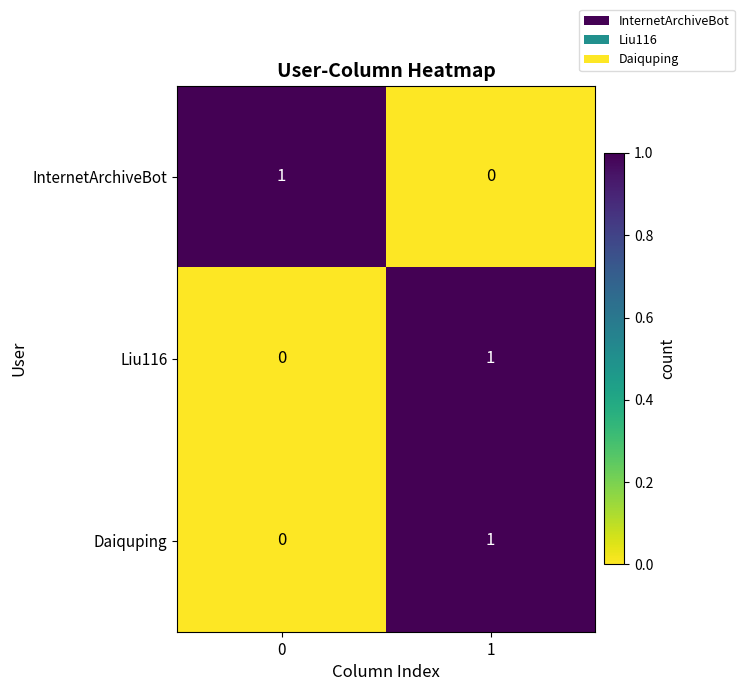

The value of Liu116 at 0 is 0. True or false?

True